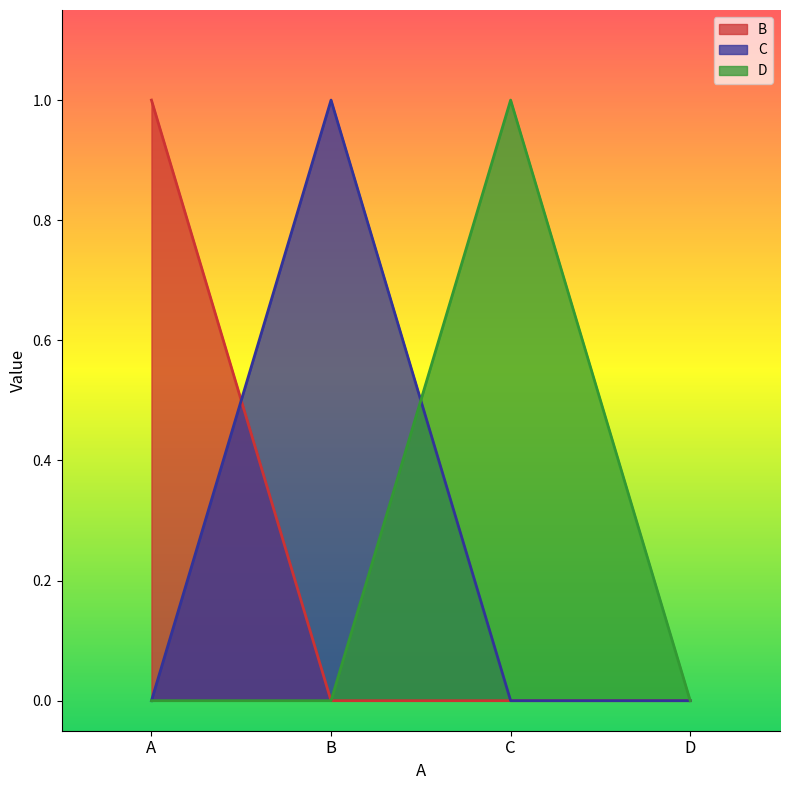

What is the maximum value shown in the chart?

1